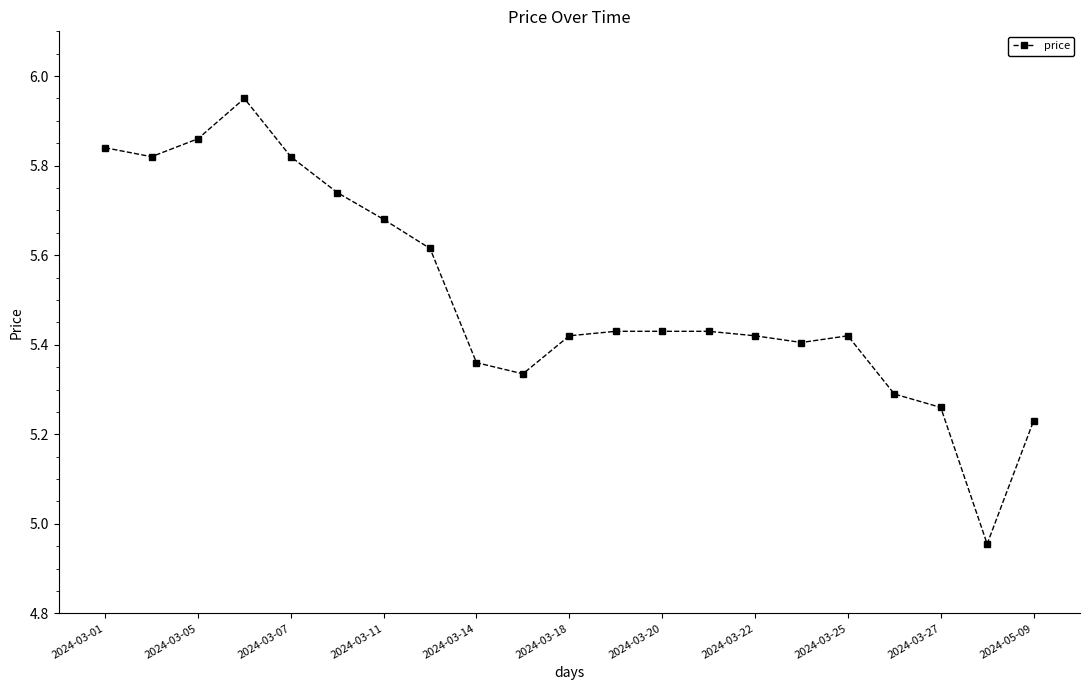

Does the chart have visible grid lines?

No